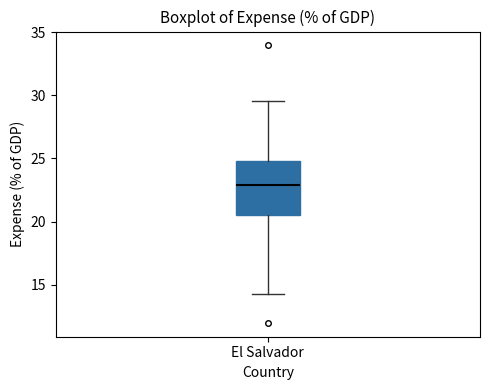

Read this box plot against the y-axis: the position of the median line, the range covered by the box, and the ends of both whiskers. The values are not printed on the chart, so give them approximately, as read against the axis.

median 23.0, box 20.5 to 25.0, whiskers 14.0 to 29.5